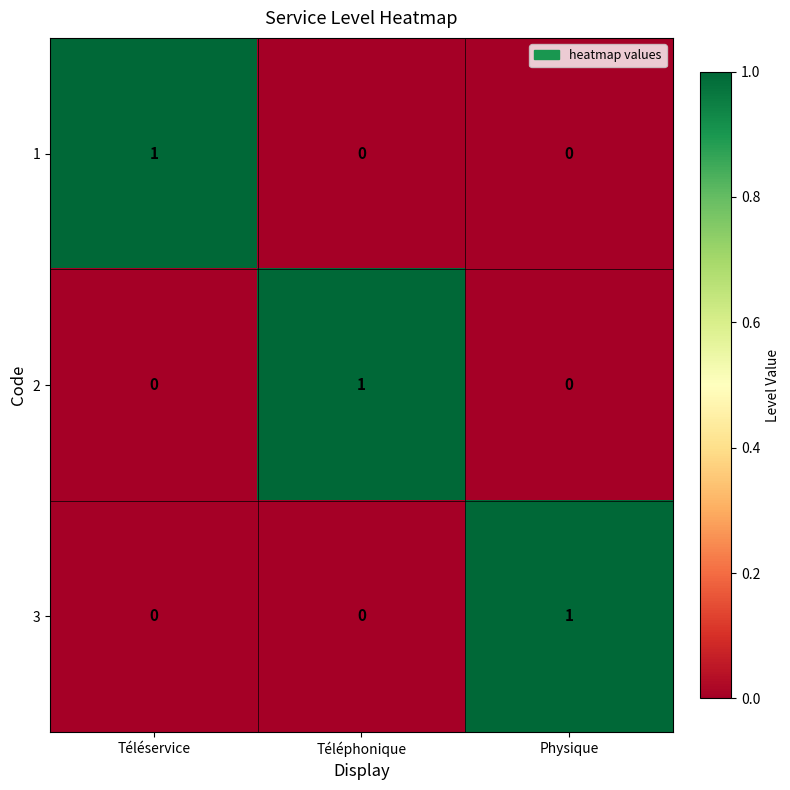

The value of 3 at Téléphonique is 0. True or false?

True